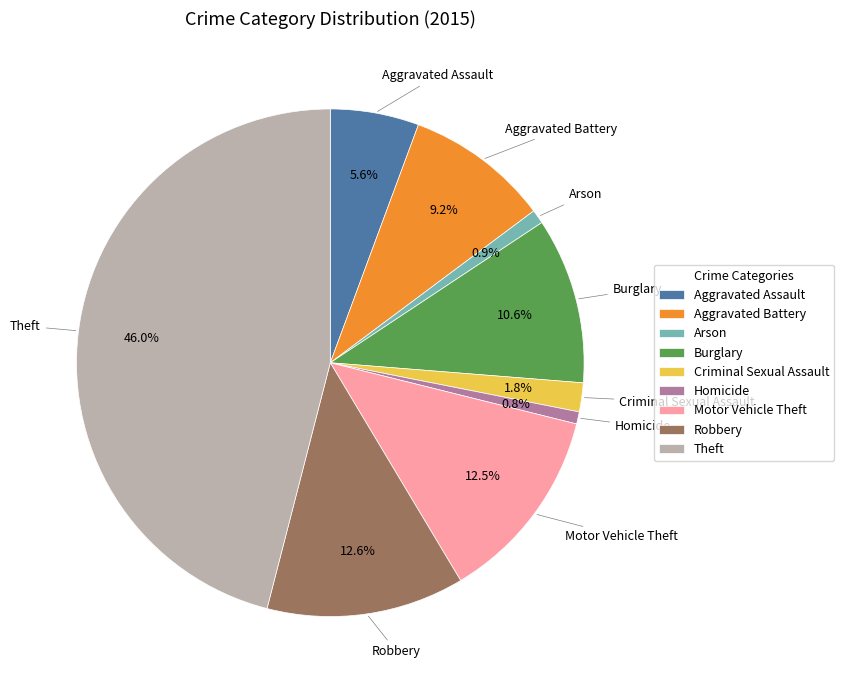

To the nearest percent, what percentage of the pie is Aggravated Assault?

6%